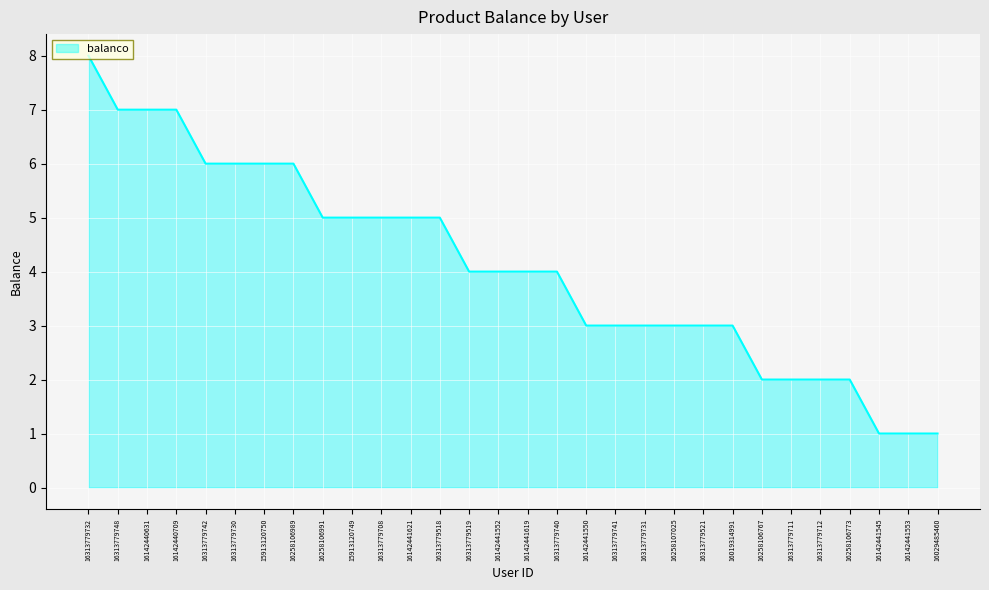

Reading left to right, extract all data points from this chart.

8	7	7	7	6	6	6	6	5	5	5	5	5	4	4	4	4	3	3	3	3	3	3	2	2	2	2	1	1	1